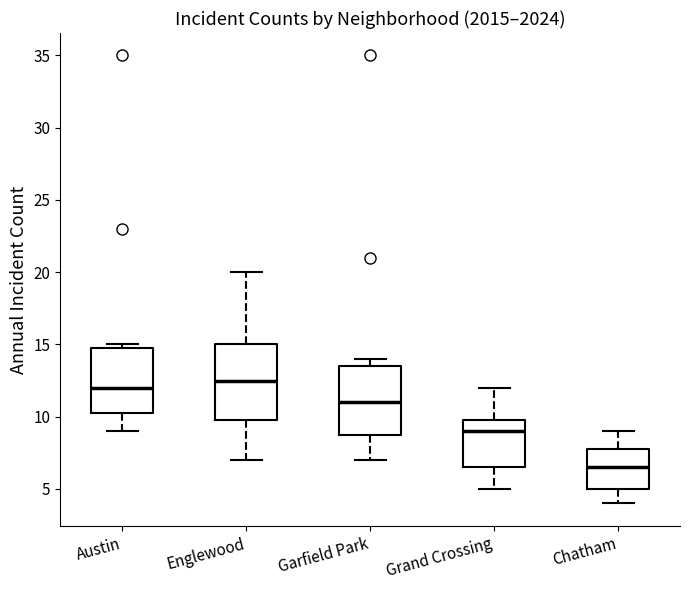

Where does the lower whisker of the box for Englewood end on the y-axis? The values are not printed on the chart, so give them approximately, as read against the axis.

7.0